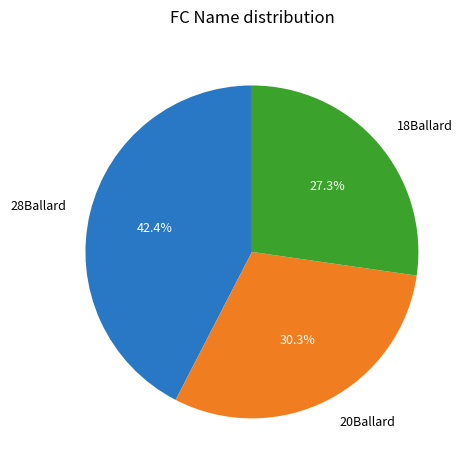

Is it true that 20Ballard is 25% of the pie?

False